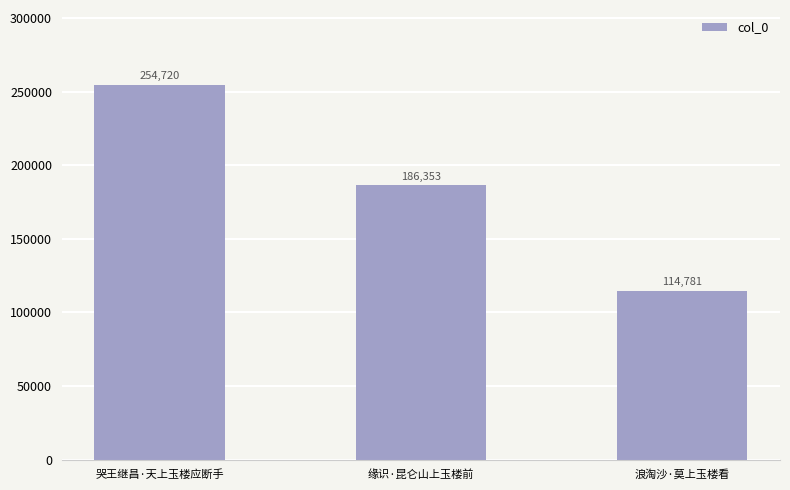

At which label is the value closest to 184750?

缘识·昆仑山上玉楼前